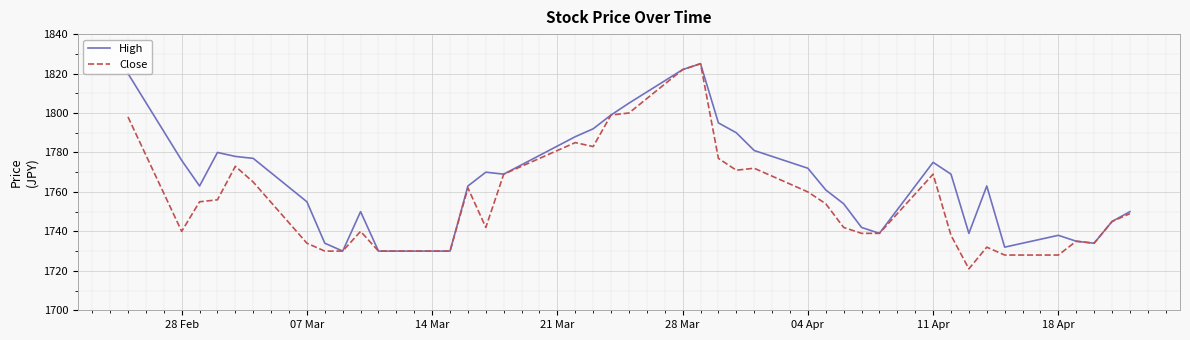

What is the greatest value displayed?

1825